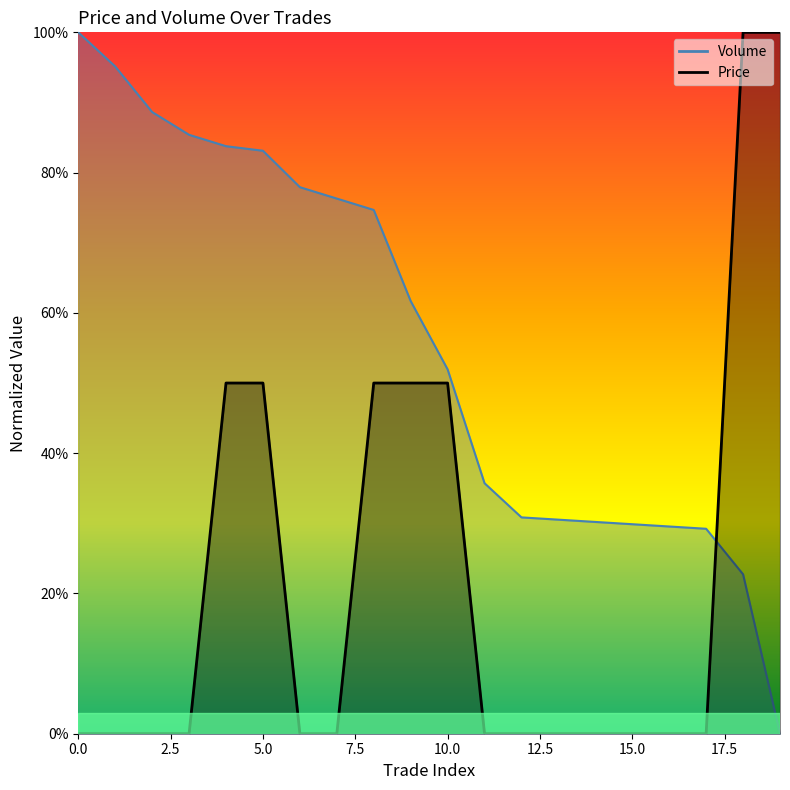

The Volume series shows 0.4 at 2. True or false?

False